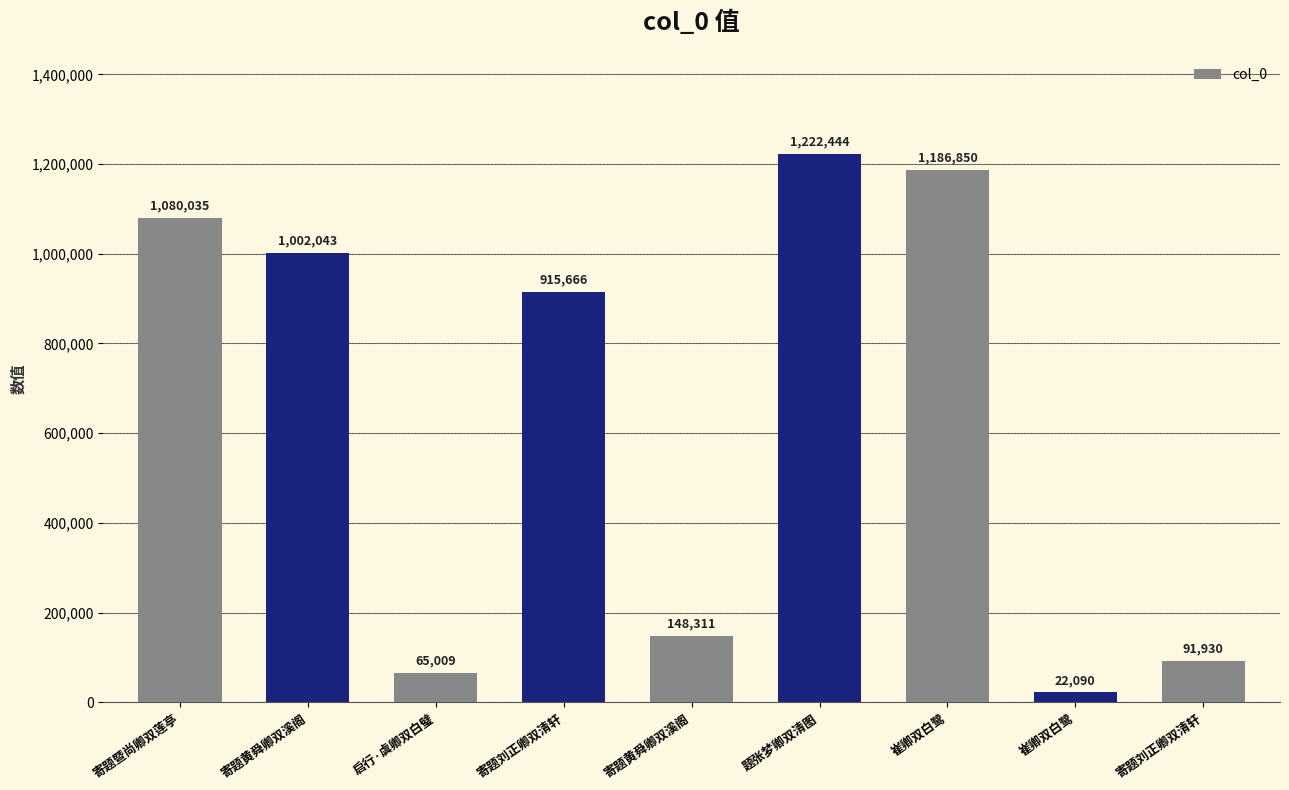

What is the approximate value at 寄题黄舜卿双溪阁, to the nearest 100?

1002000